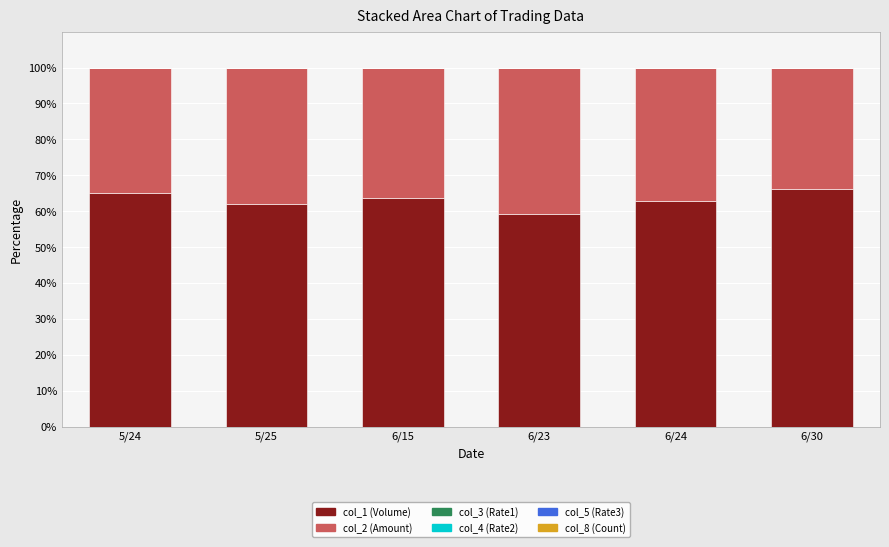

The col_1 (Volume) series shows 63.7 at 6/15. True or false?

True